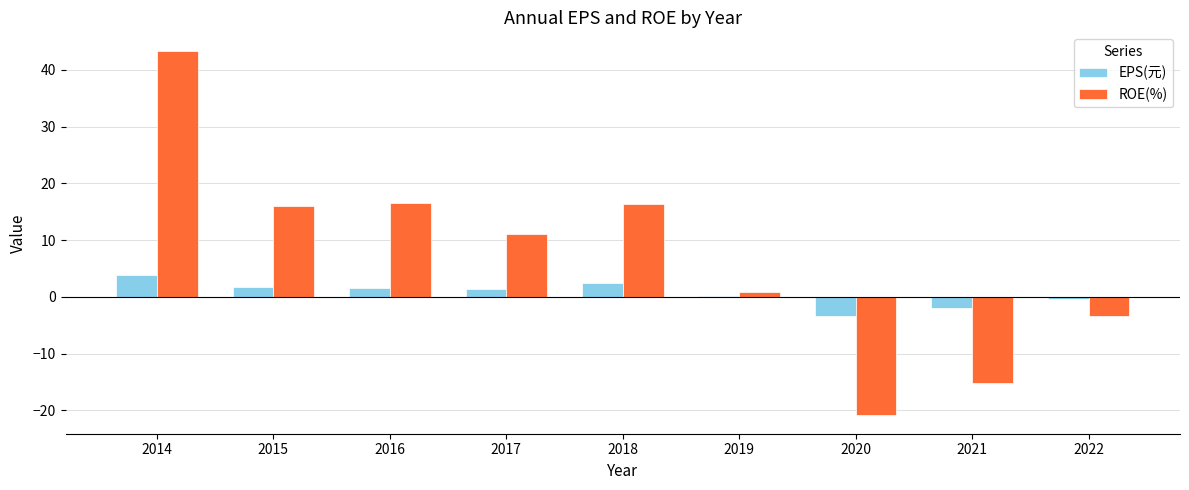

The ROE(%) series shows 0.9 at 2019. True or false?

True